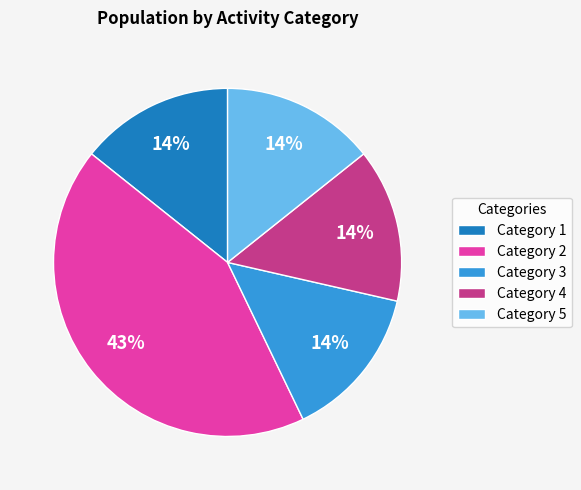

To the nearest percent, what percentage of the pie is Category 4?

14%